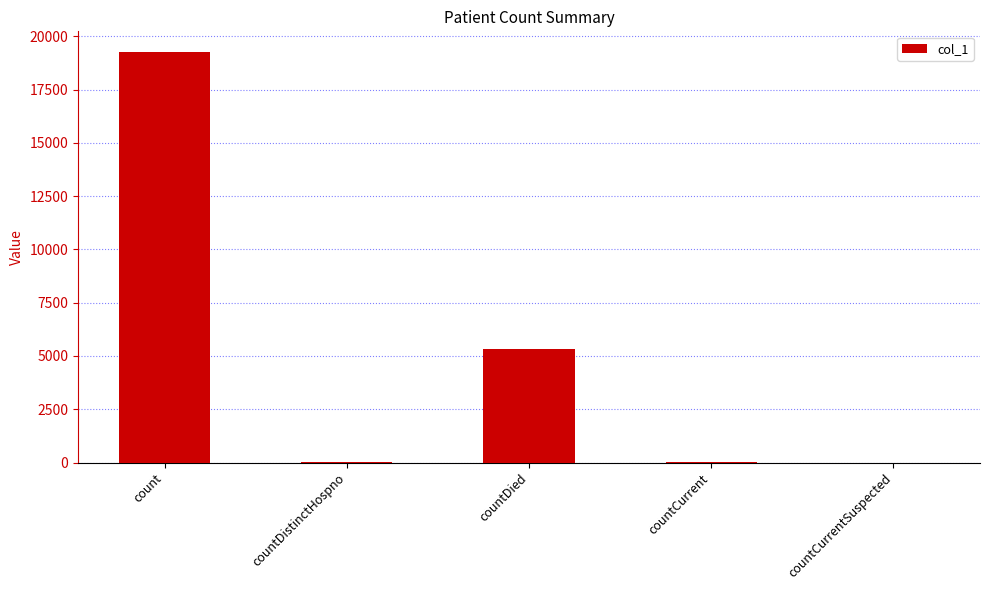

What is the approximate value at countDied, to the nearest 10?

5330